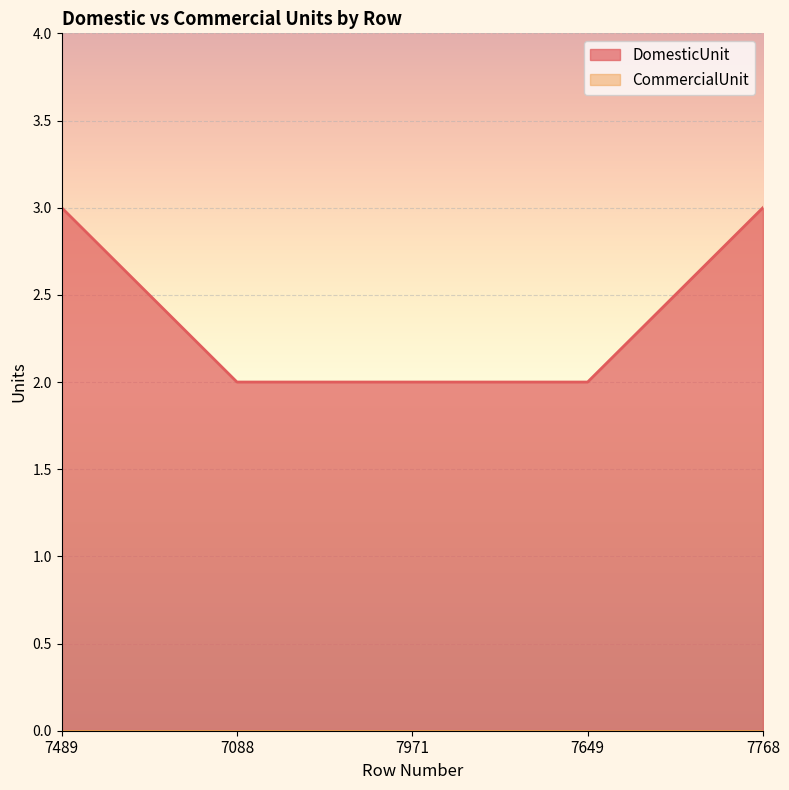

Does the chart display data point markers on the line(s)?

No